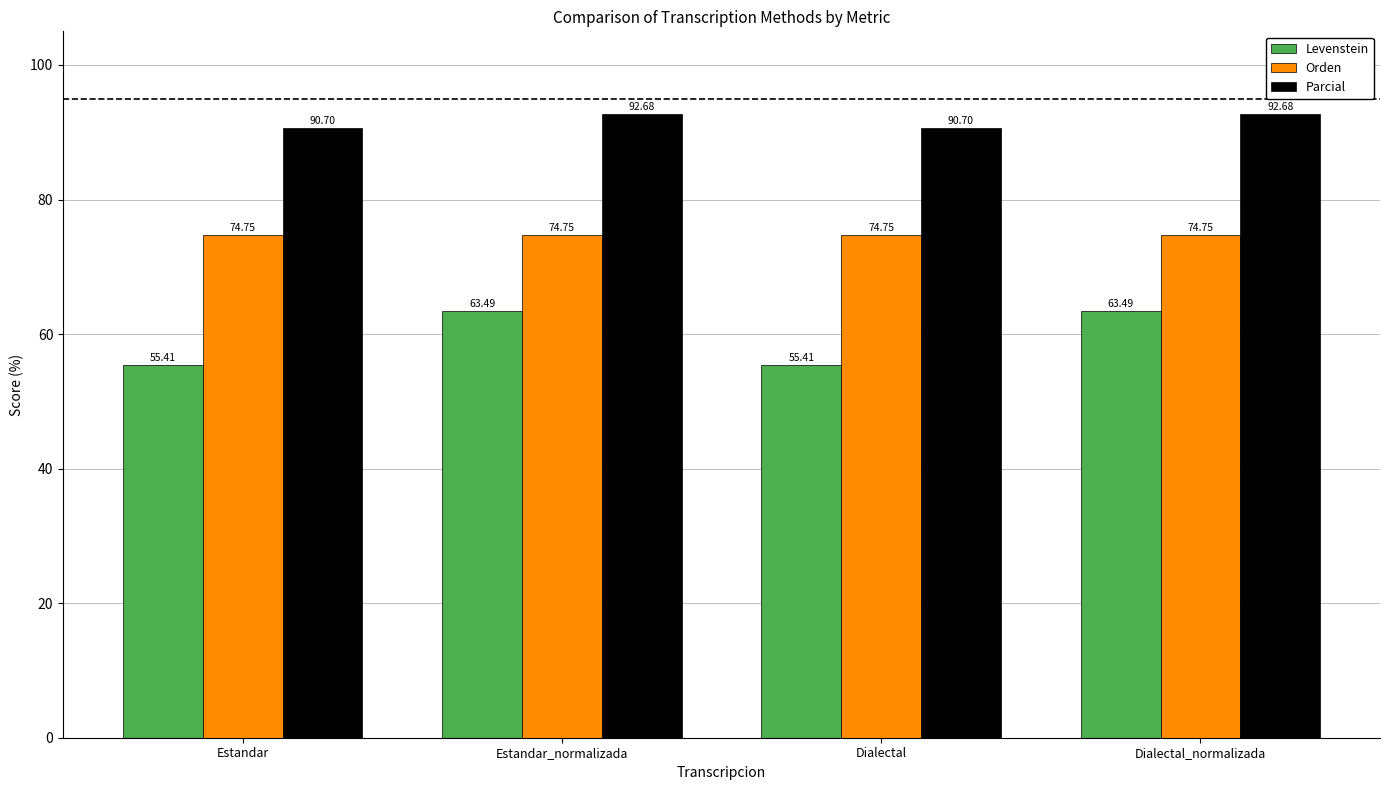

Read the Orden value at Dialectal.

74.7